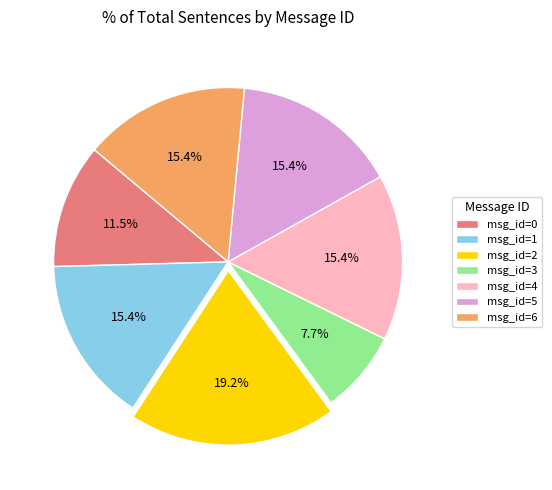

Which category has the smallest portion of the pie?

msg_id=3